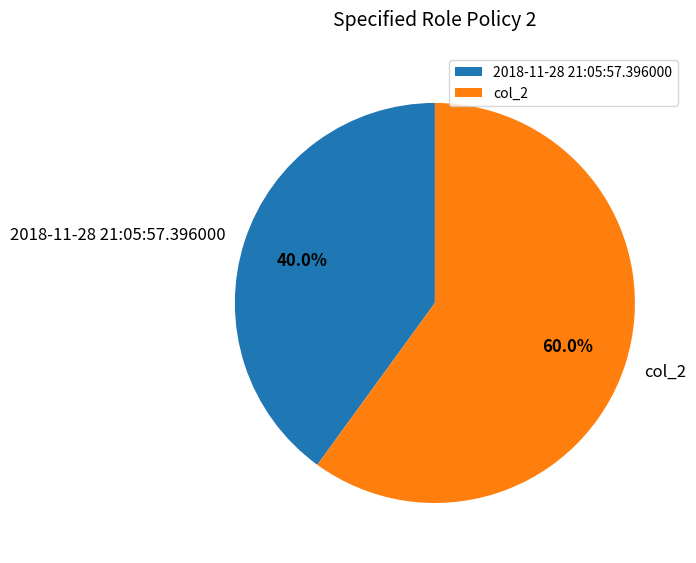

To the nearest percent, what portion does col_2 represent?

60%